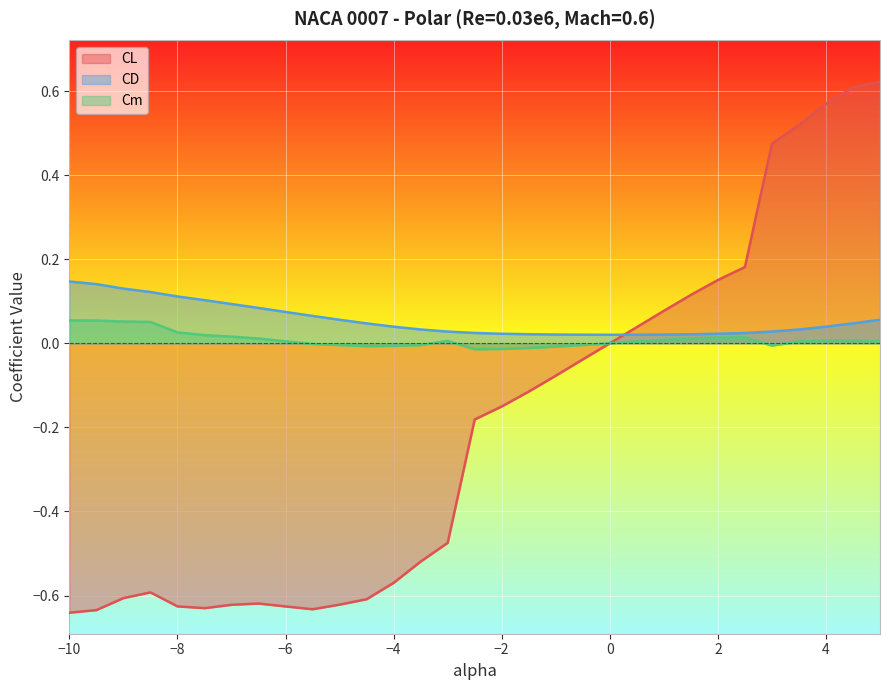

In CD, how many points are lower than both neighbors (excluding endpoints)?

1